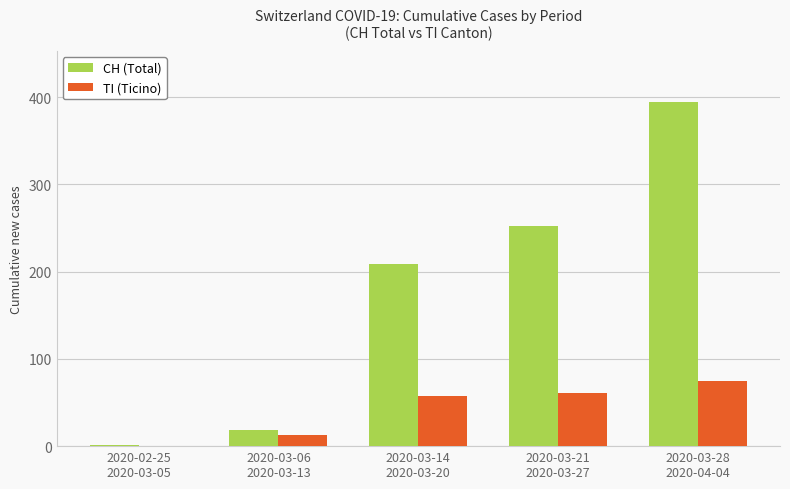

What is the sum of all TI (Ticino) values?

206